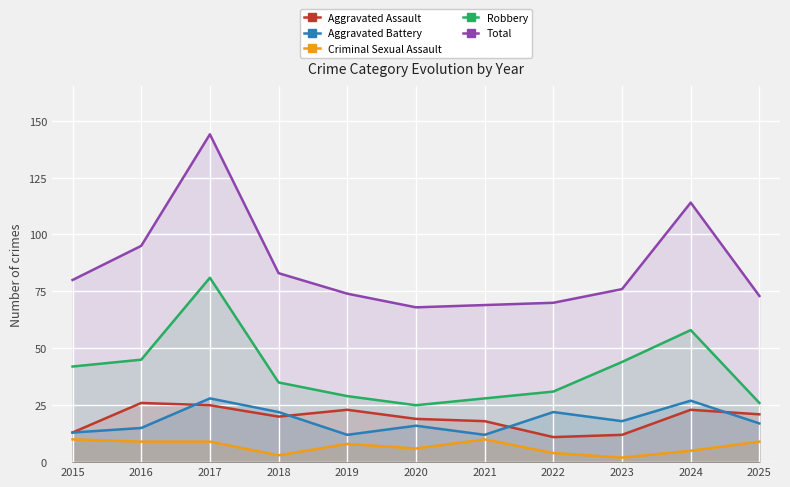

Which has a higher value, 2015 or 2016?

2016